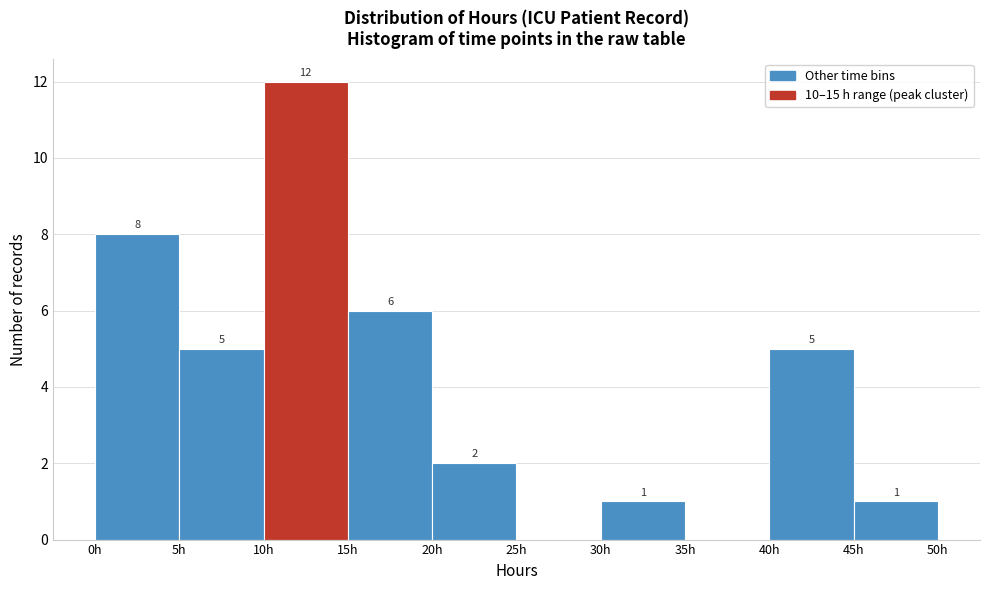

Which range on the x-axis has the tallest bar?

10 to 15